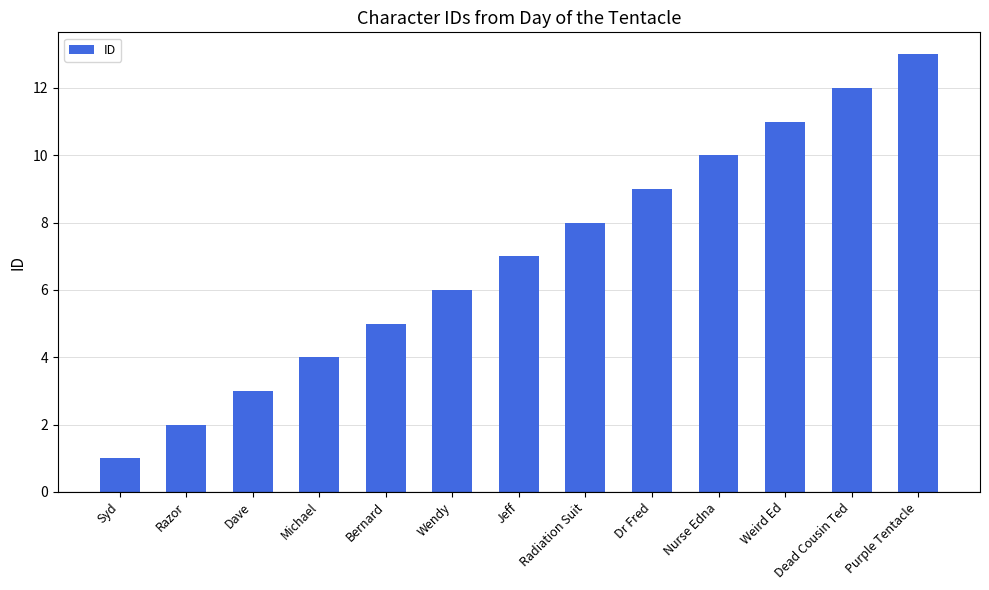

What is the value of the 13th bar from the left?

13